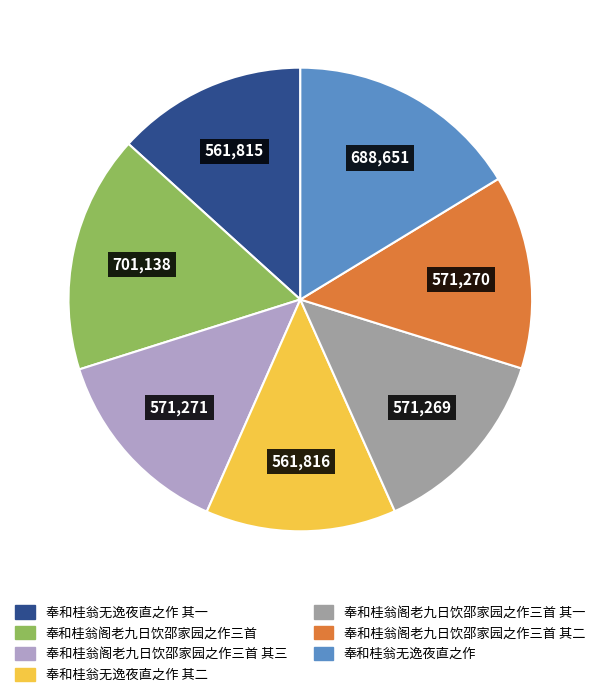

The 奉和桂翁阁老九日饮邵家园之作三首 其三 slice represents 14% of the pie. True or false?

True